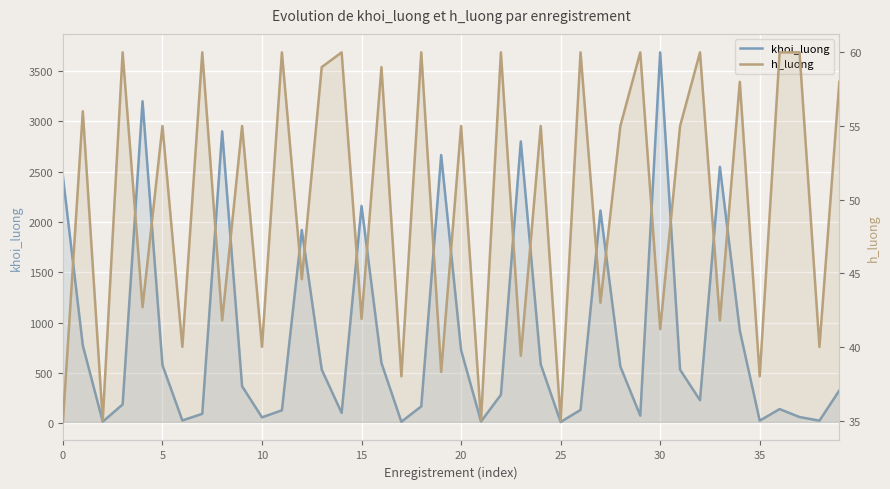

True or false: khoi_luong has a value of 81.1 at 15.

False